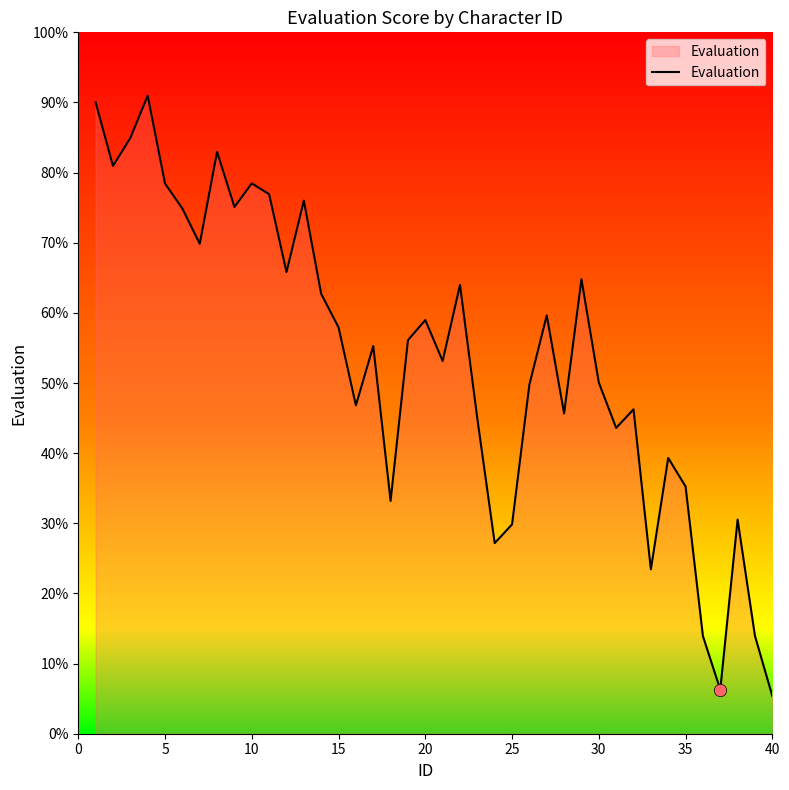

What is the smallest value displayed?

5.4